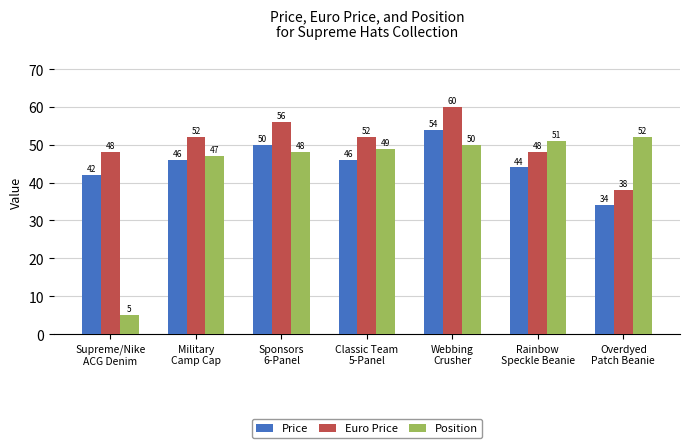

What is the label of the 2nd bar from the left?

Military
Camp Cap